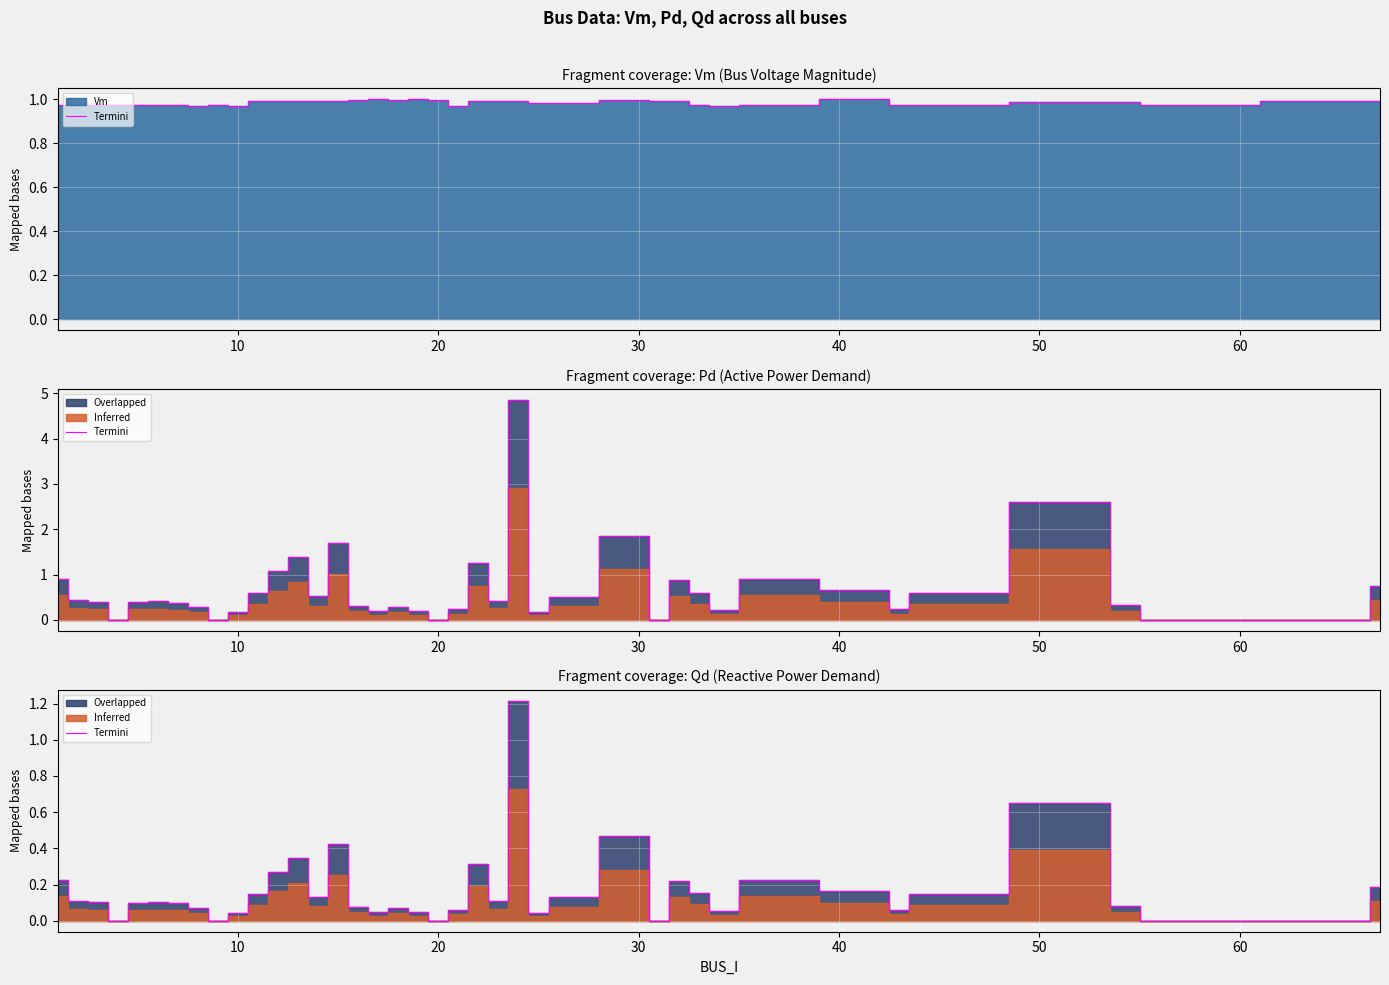

How many values are above zero?

34